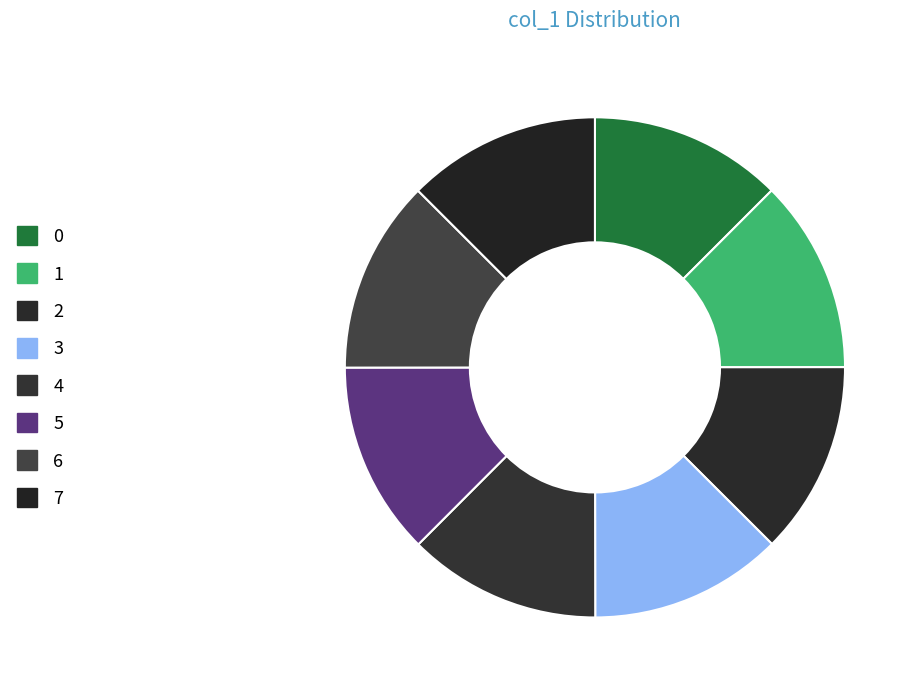

Which has a higher value, 1 or 5?

5